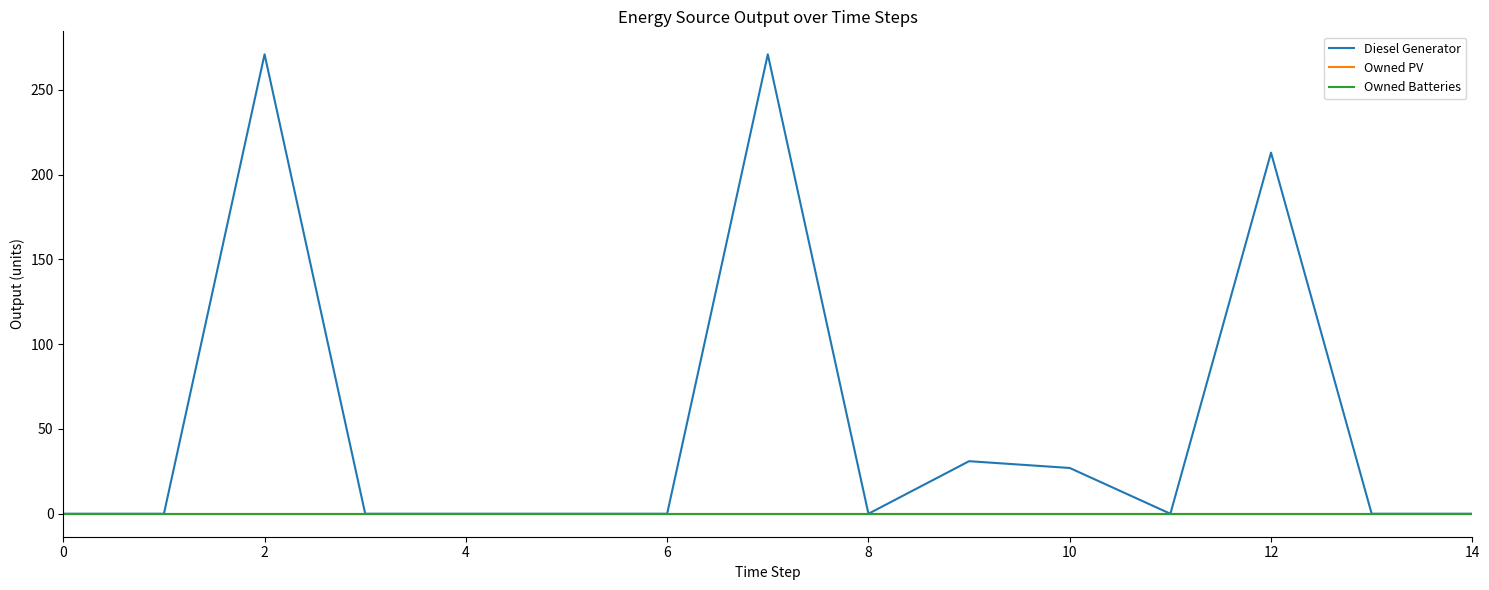

Is this an area chart (filled region under the line)?

No